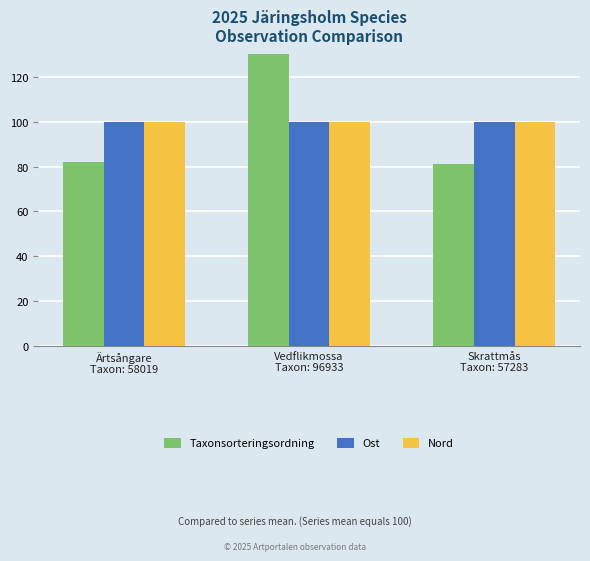

True or false: Nord has a value of 52.5 at Vedflikmossa
Taxon: 96933.

False